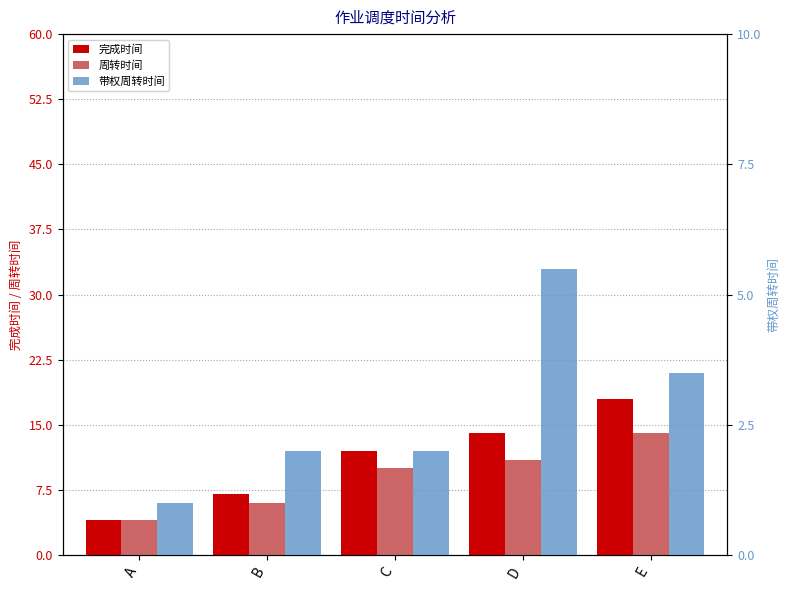

List the series in order of their overall mean, lowest first.

带权周转时间, 周转时间, 完成时间